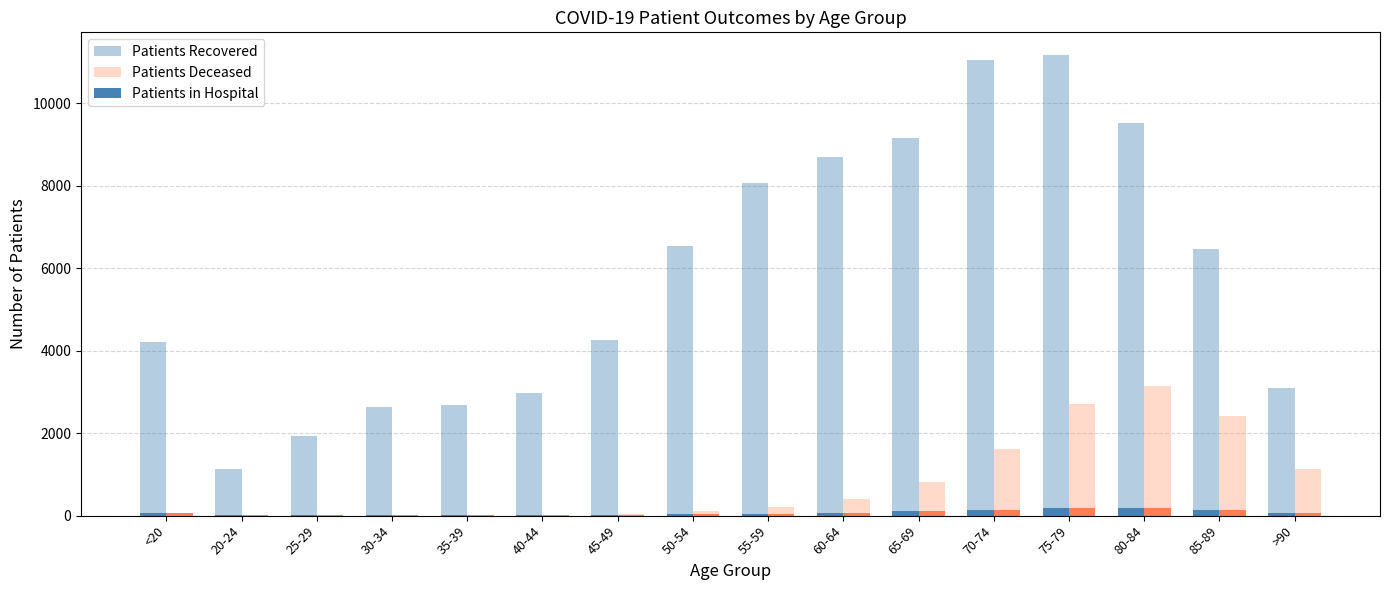

What are all the series names shown in the legend?

Patients Recovered, Patients Deceased, Patients in Hospital